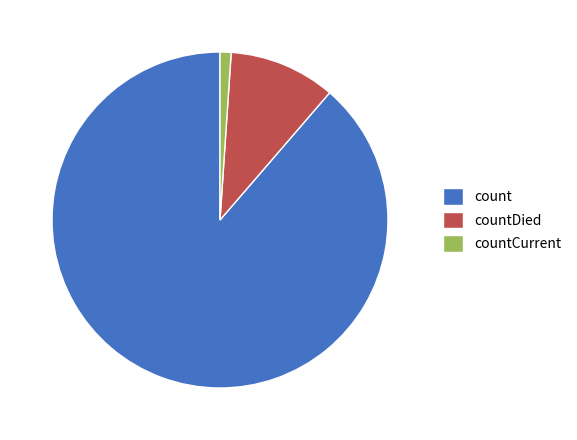

Which slice is the largest?

count